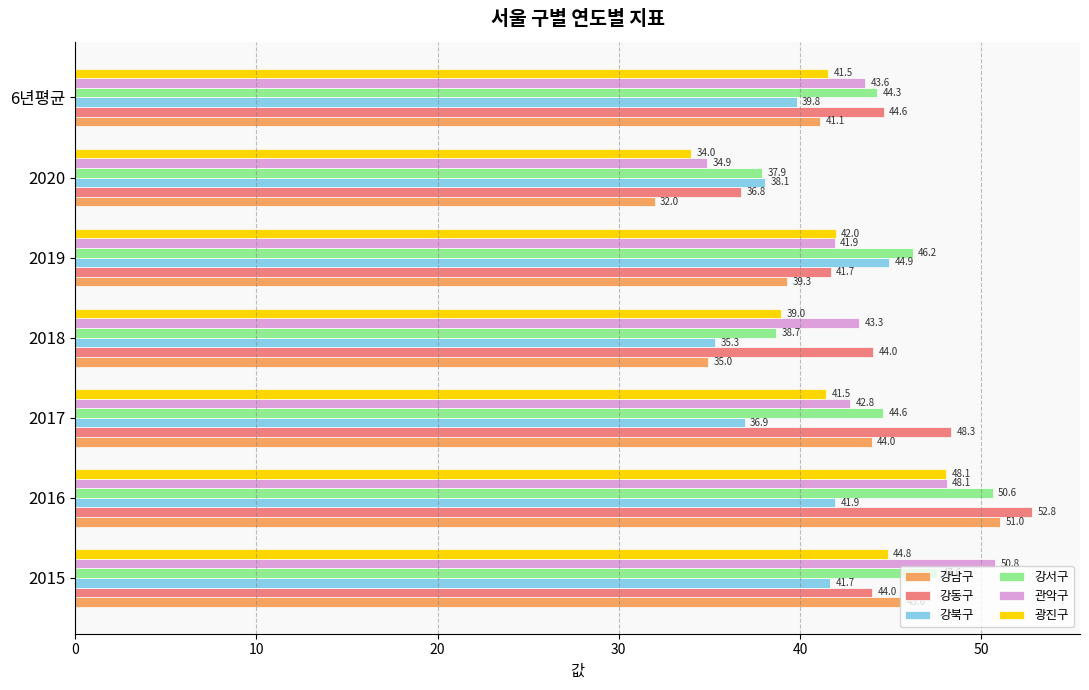

Rank the categories by 강남구 value from highest to lowest.

2016, 2015, 2017, 6년평균, 2019, 2018, 2020